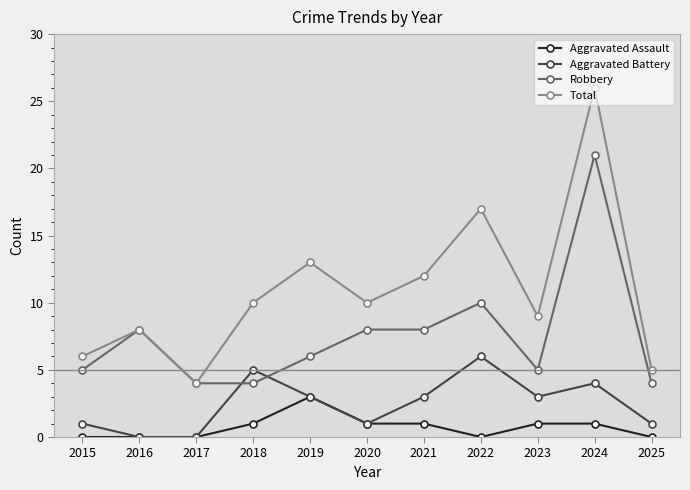

Which series has the widest spread of values?

Total